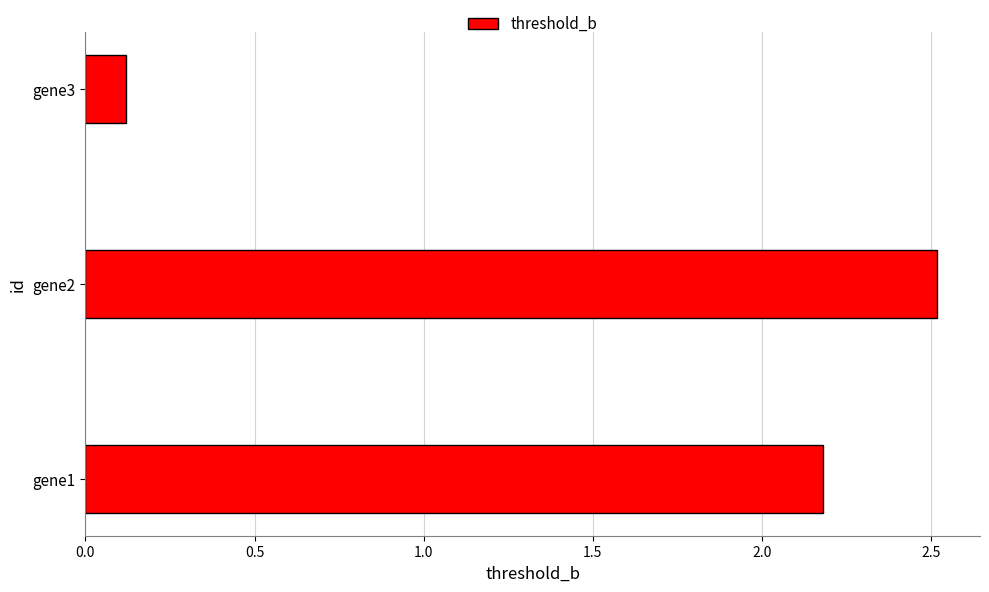

Between gene3 and gene1, which is larger?

gene1